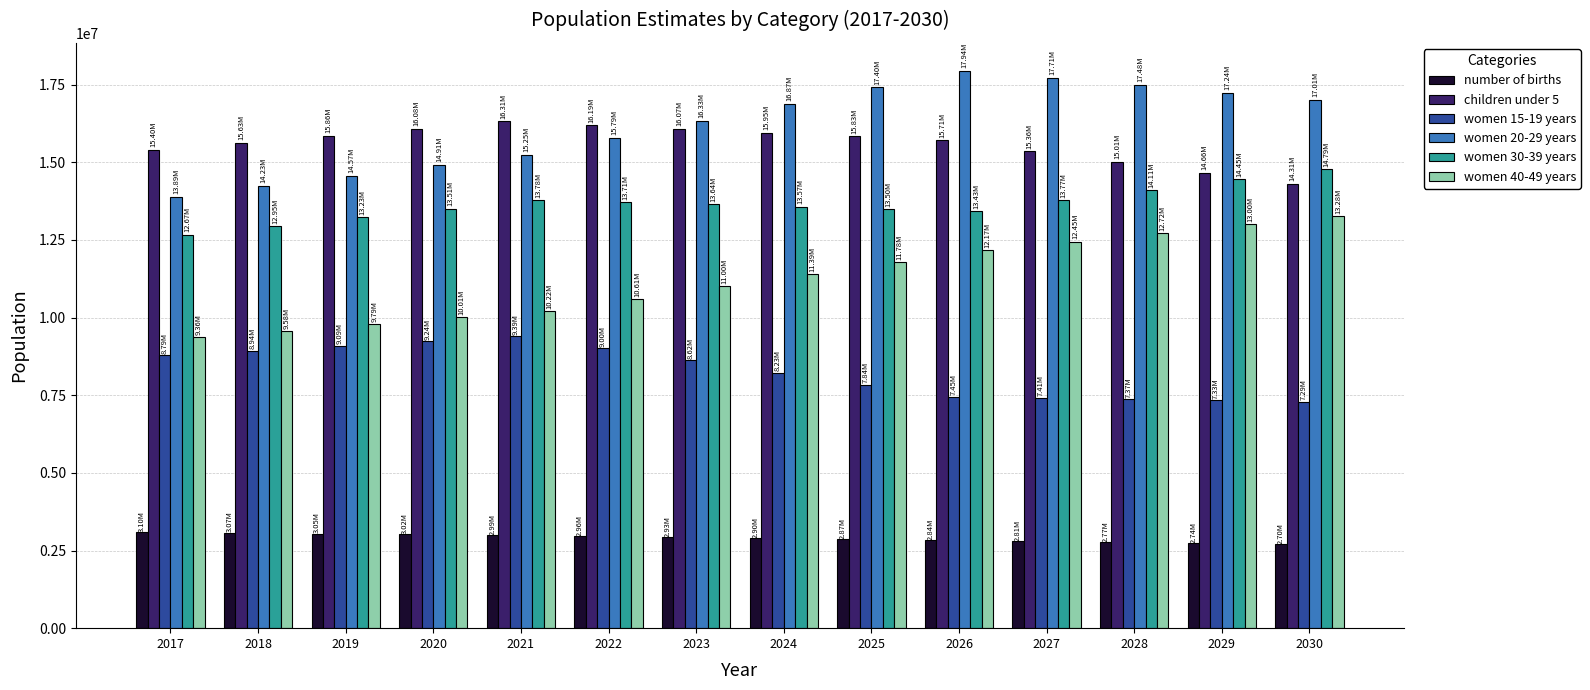

How many bars are there in each group?

6